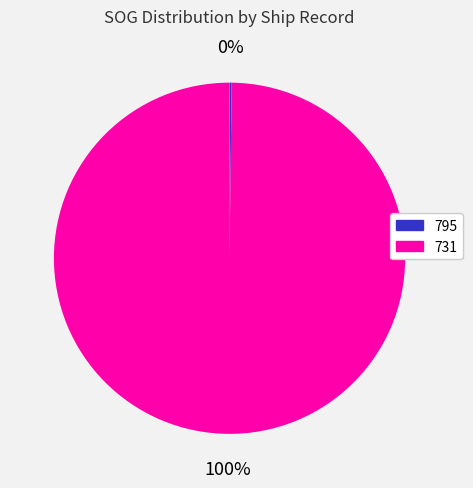

Which category has the biggest portion of the pie?

731